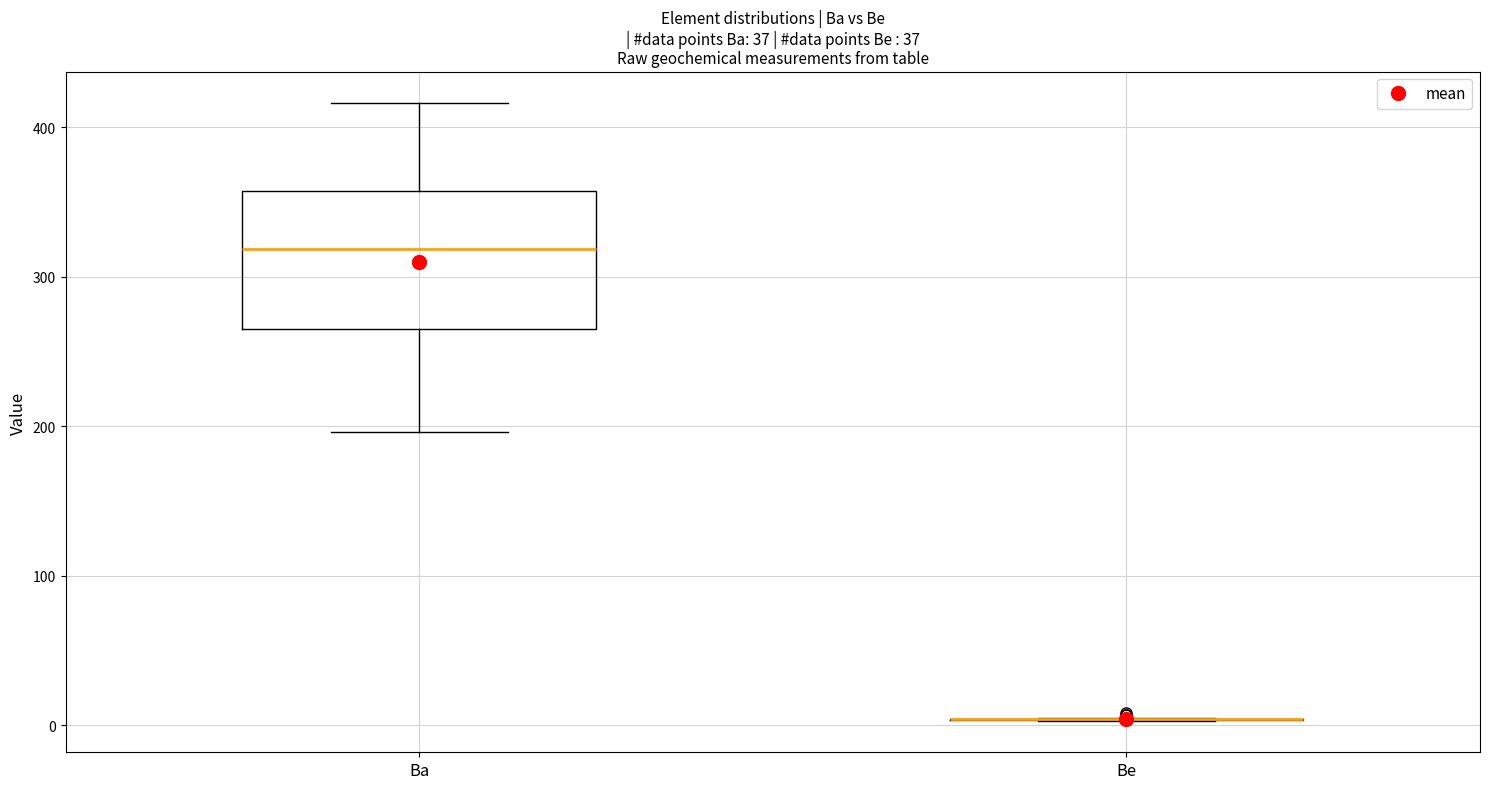

Reading left to right, transcribe this box plot: for each box, give where its median line is, the range the box spans, and where its two whiskers end, as read against the y-axis. The values are not printed on the chart, so give them approximately, as read against the axis.

Ba: median 320, box 260 to 360, whiskers 200 to 420
Be: box collapsed to a line at 0, whiskers 0 to 0